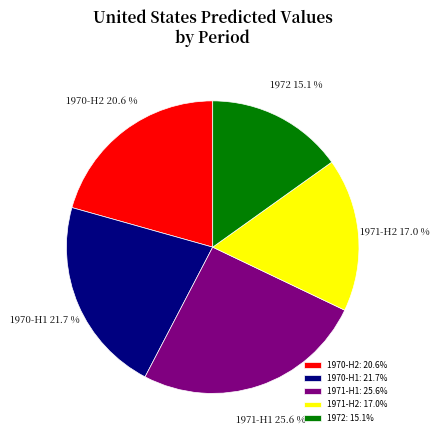

Combined, do 1971-H2 and 1971-H1 account for over 50%?

No